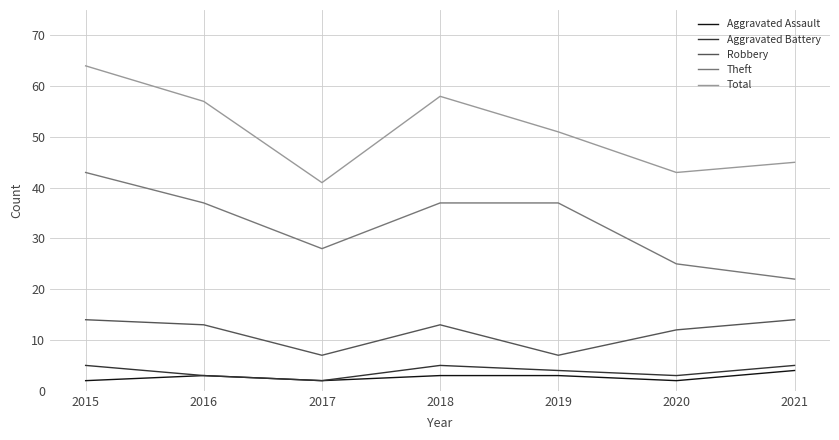

What is the total value across all series at 2016?

113